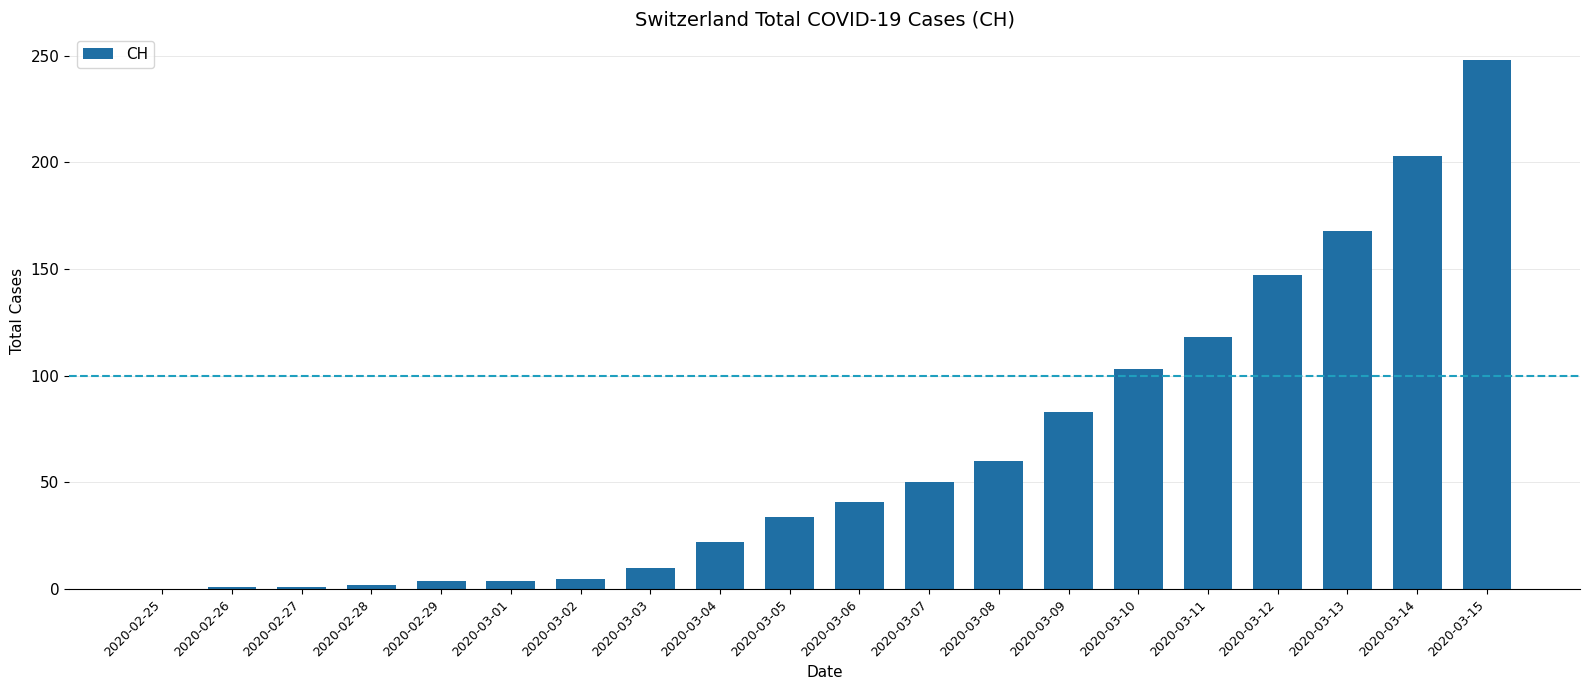

Between 2020-03-04 and 2020-03-13, which is larger?

2020-03-13